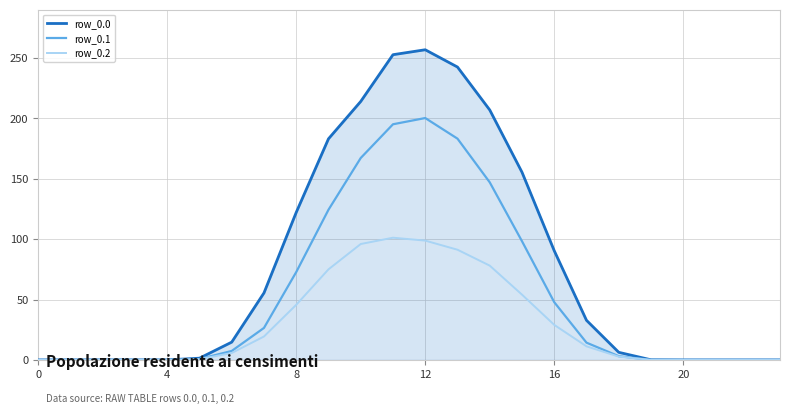

What is the highest value of the row_0.2 series?

101.2